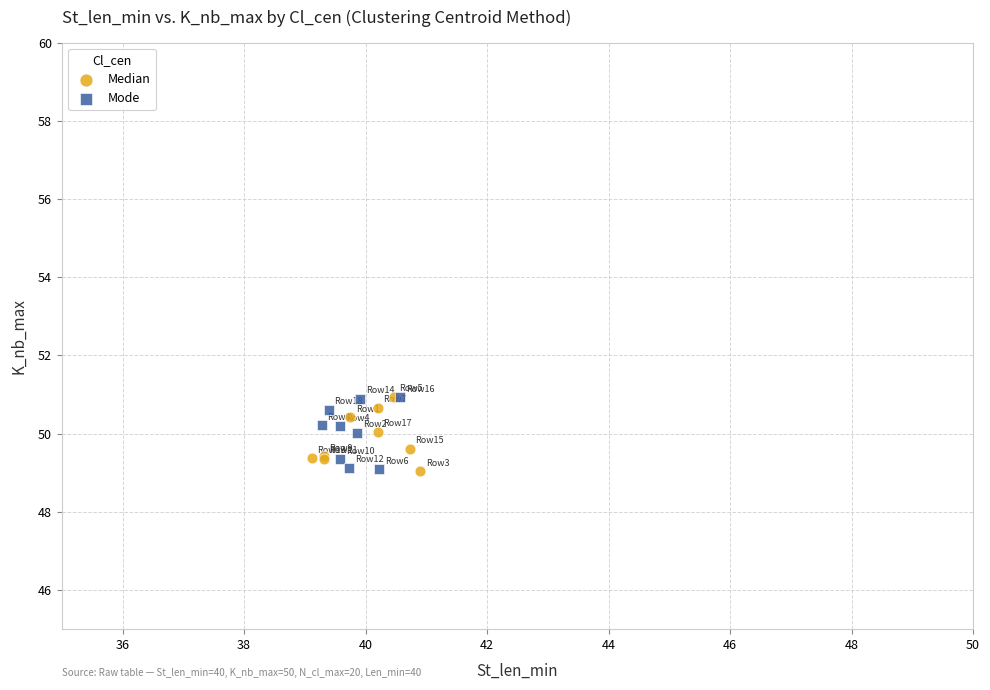

What are all the series names shown in the legend?

Median, Mode